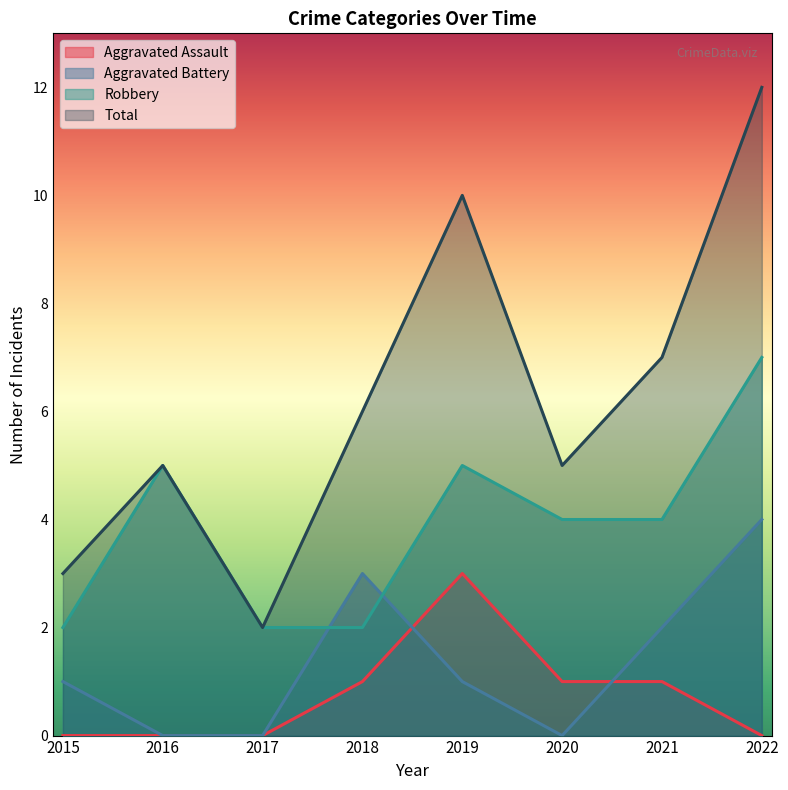

What is the minimum value for Total?

2